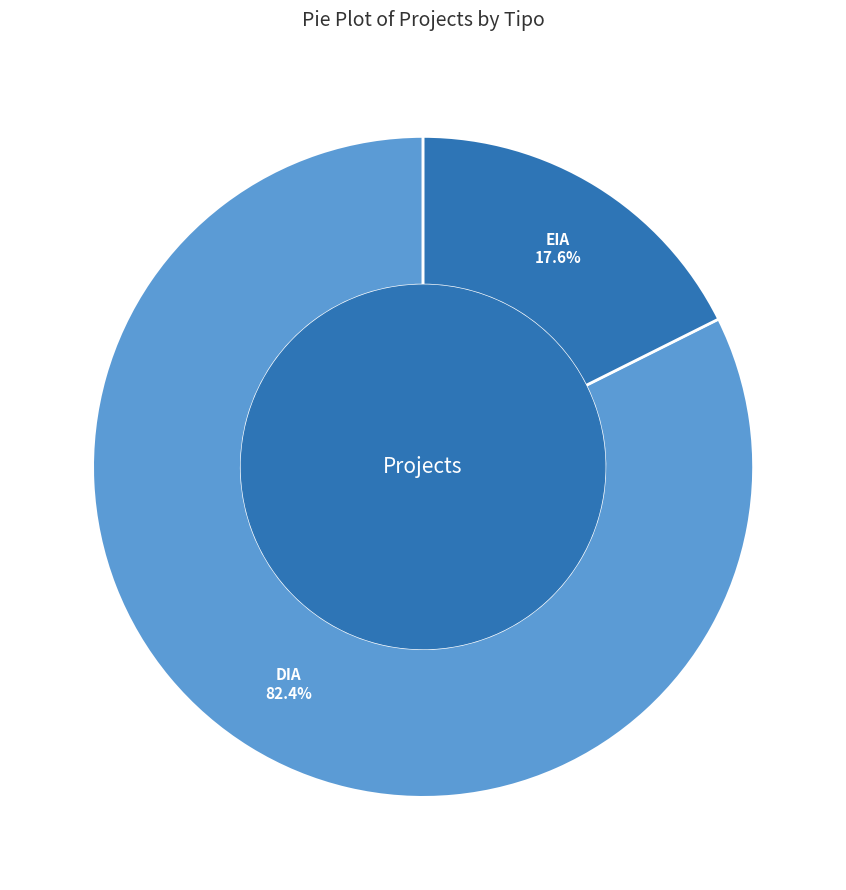

Approximately how many times larger is the value at DIA compared to EIA?

4.7